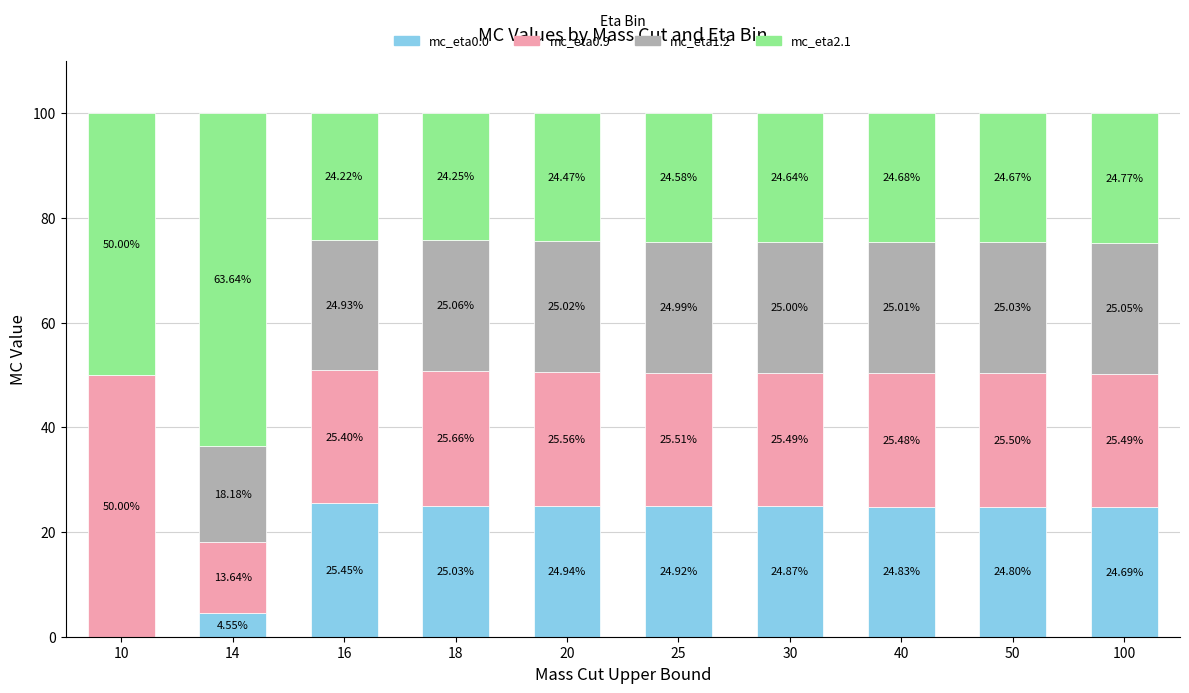

What are all the series names shown in the legend?

mc_eta0.0, mc_eta0.9, mc_eta1.2, mc_eta2.1